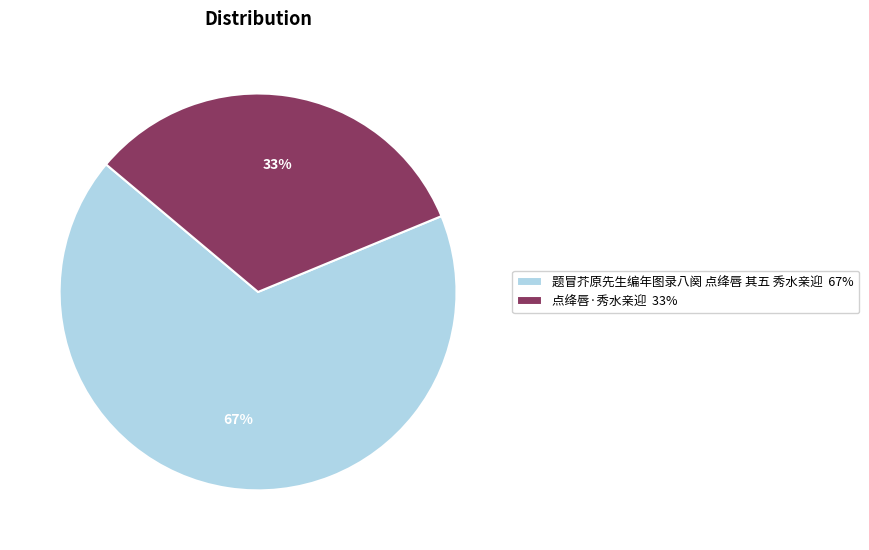

How many slices are in this pie chart?

2